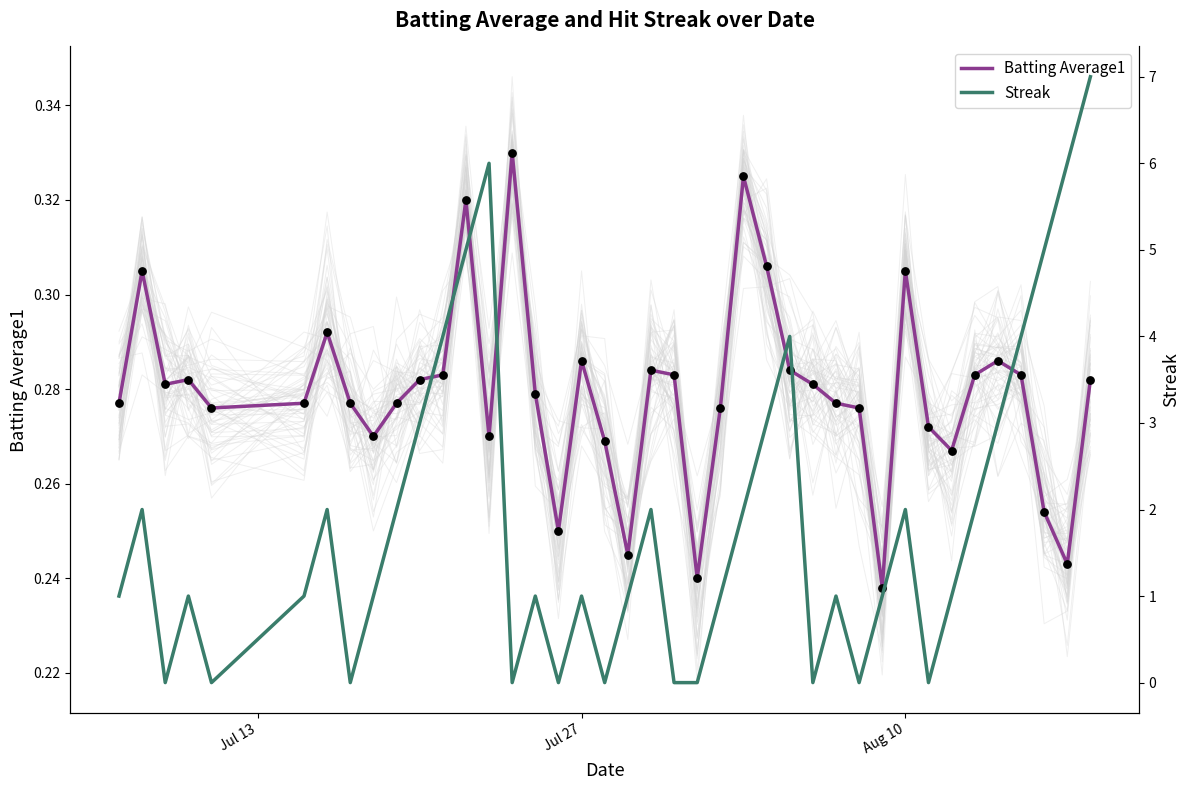

At how many categories does at least one series exceed 0?

40